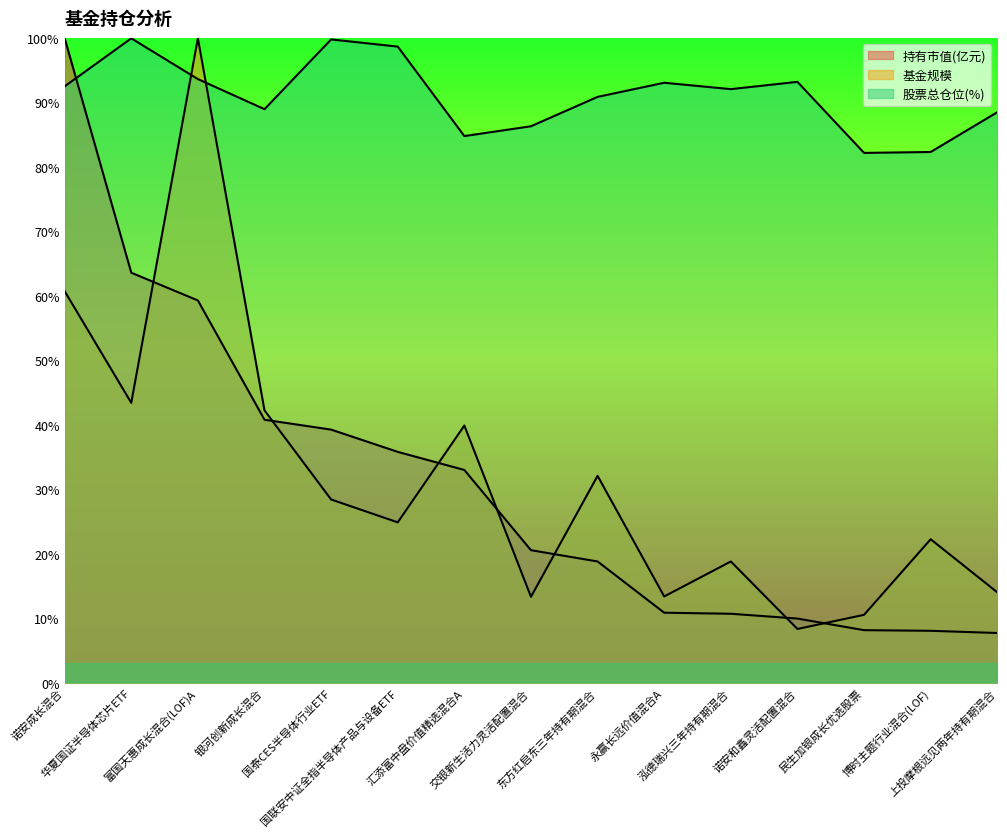

At which category does 股票总仓位 reach its first local valley?

银河创新成长混合